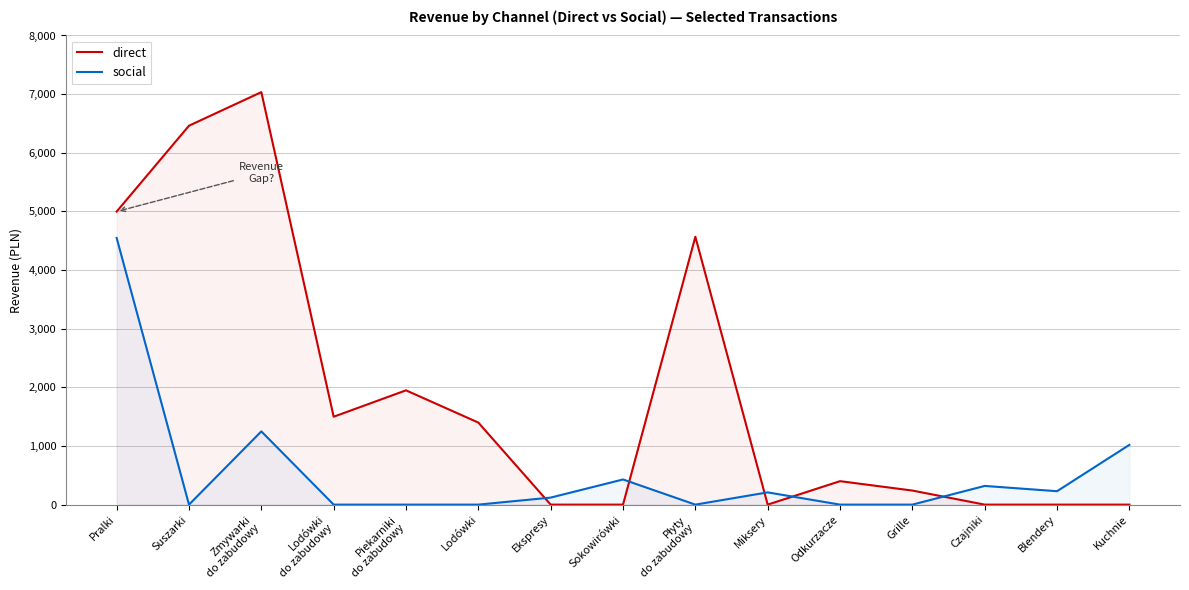

At which label is social closest to 2273?

Zmywarki
do zabudowy